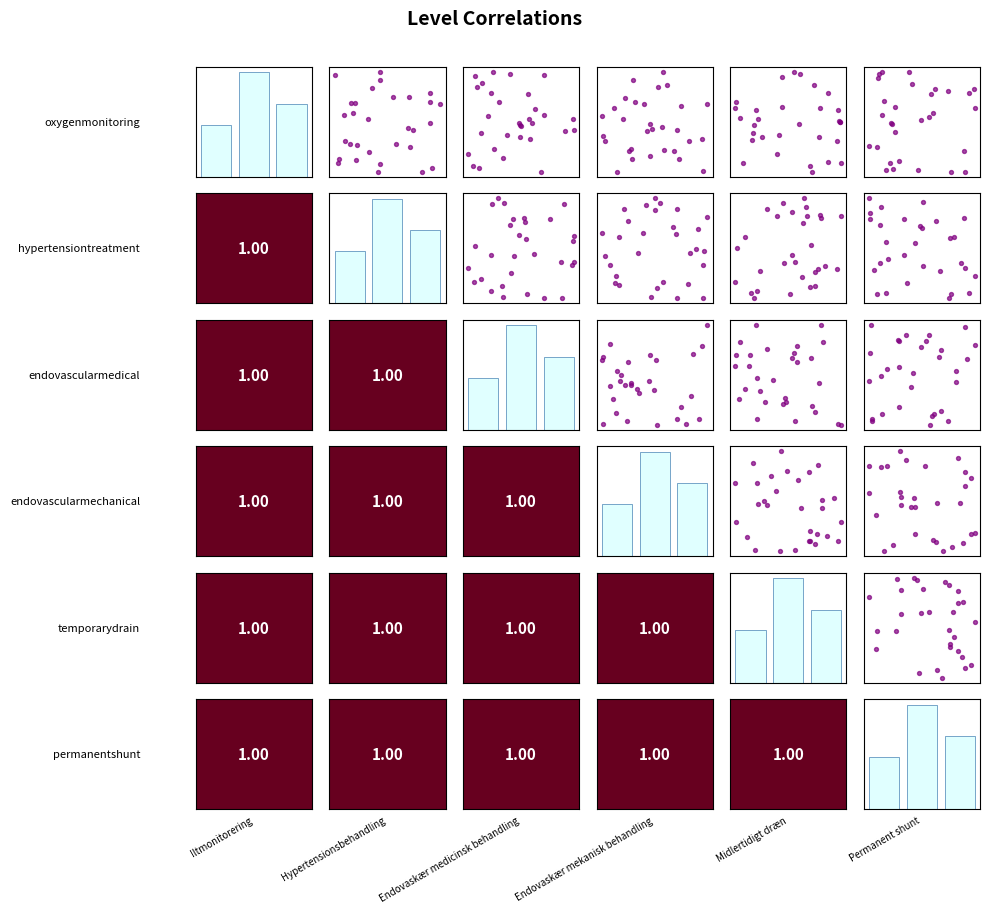

The endovascularmedical vs Permanent shunt series shows 0.1 at 3. True or false?

False